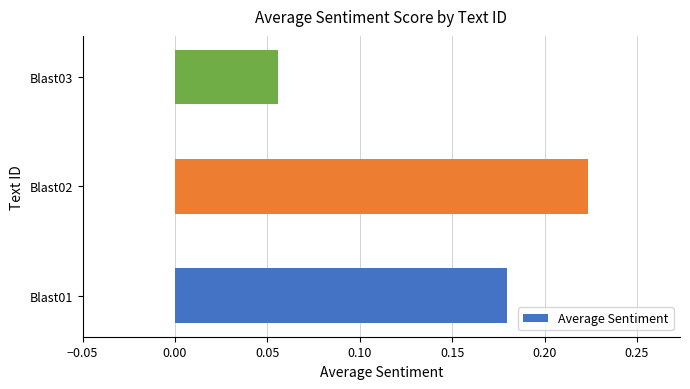

Where is the data nearest to the value 0?

Blast03